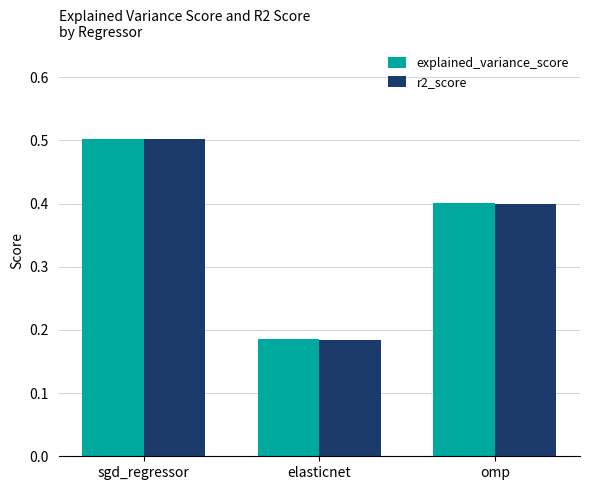

The r2_score series shows 0.5 at sgd_regressor. True or false?

True